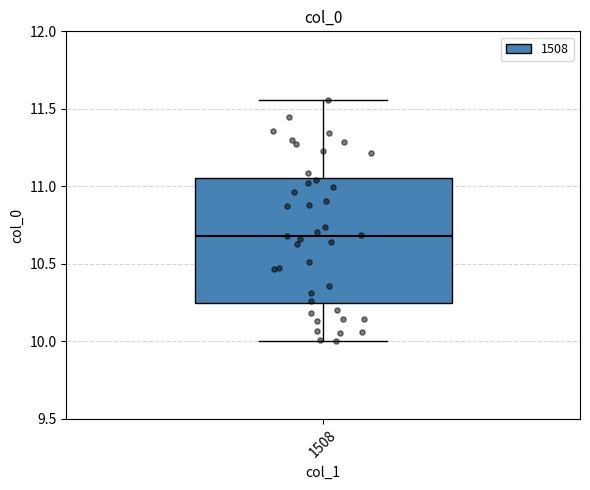

Transcribe this box plot: give where the median line is, the range the box spans, and where the two whiskers end, as read against the y-axis. The values are not printed on the chart, so give them approximately, as read against the axis.

median 10.70, box 10.25 to 11.05, whiskers 10.00 to 11.55